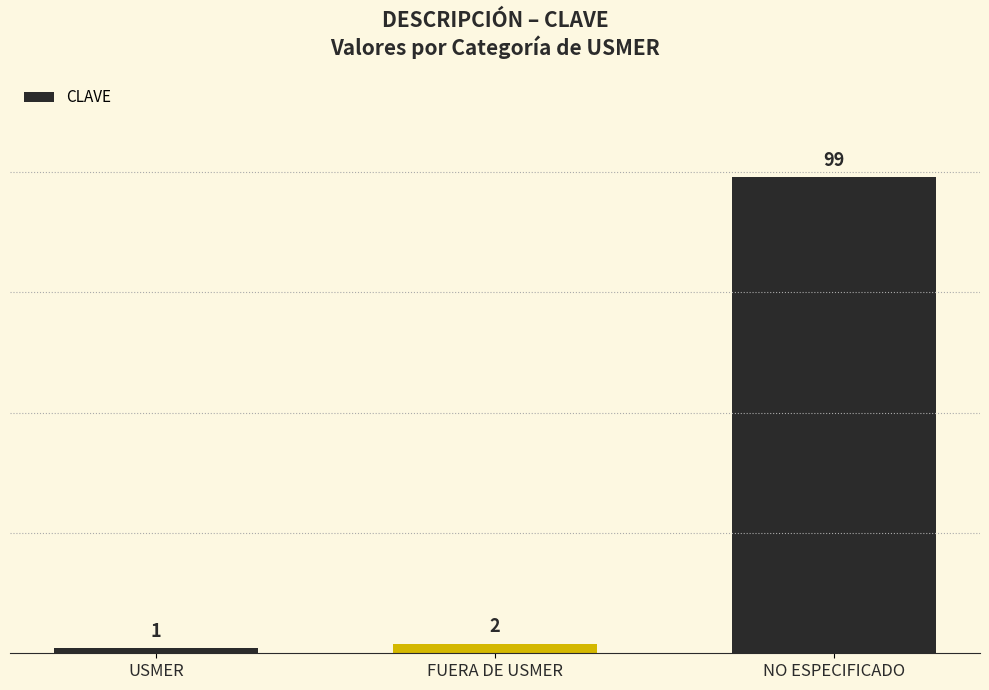

List the labels in order of value, smallest first.

USMER, FUERA DE USMER, NO ESPECIFICADO